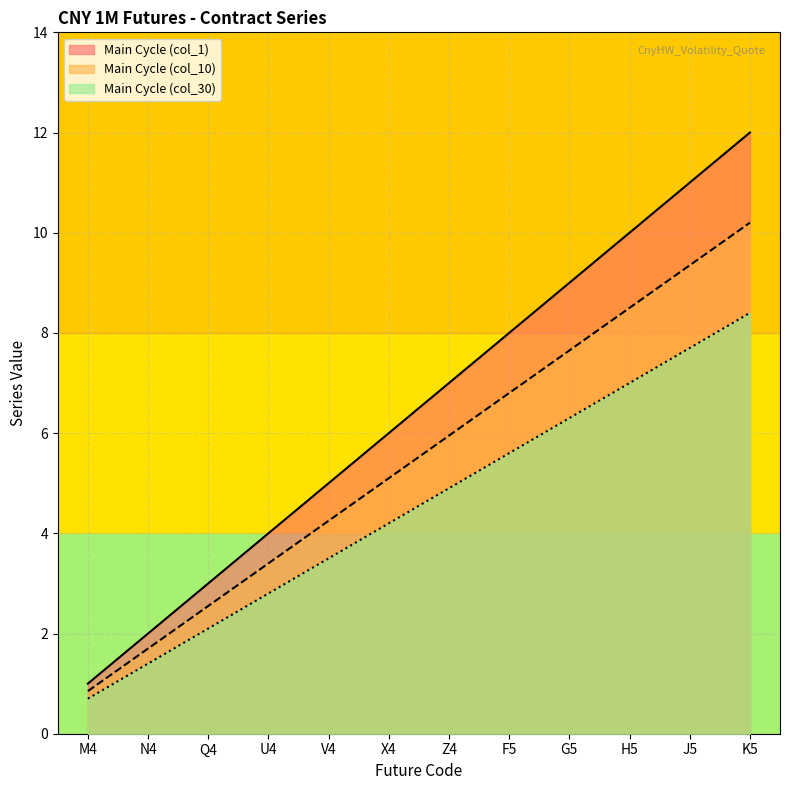

What is the total value across all series at Z4?

17.9